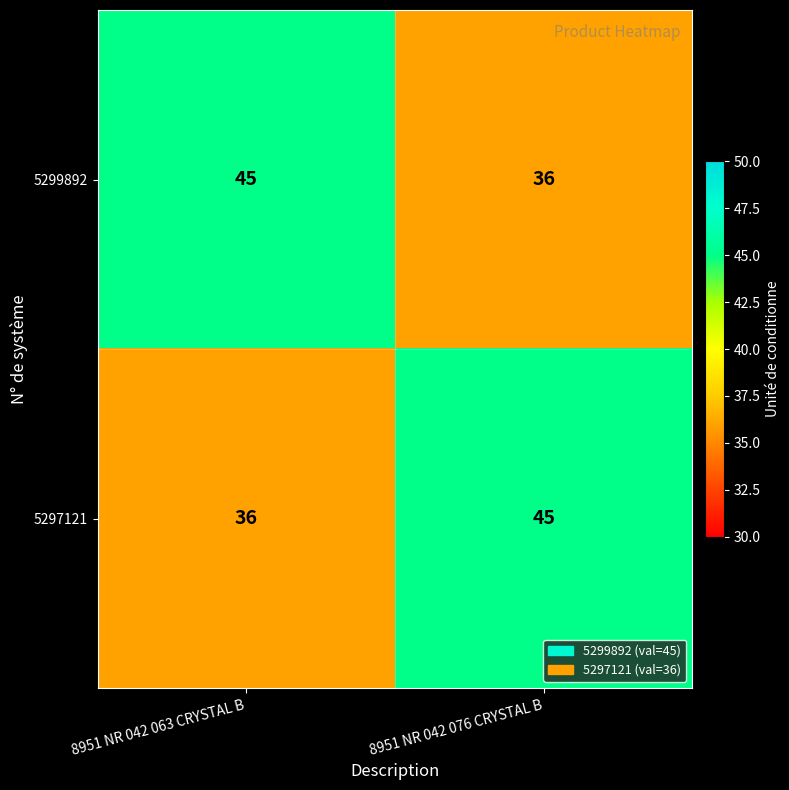

Is it true that 5299892 equals 13 at 8951 NR 042 063 CRYSTAL B?

False